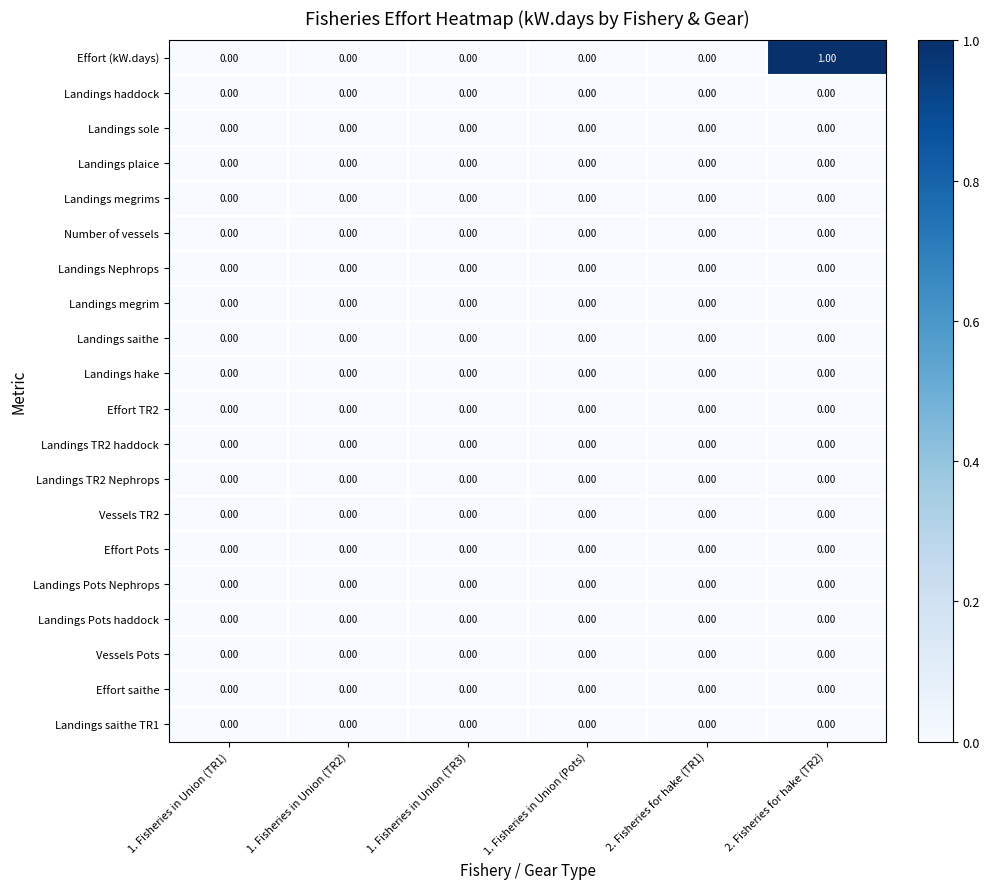

What is the spread (max minus min) of values at 2. Fisheries for hake (TR2)?

1